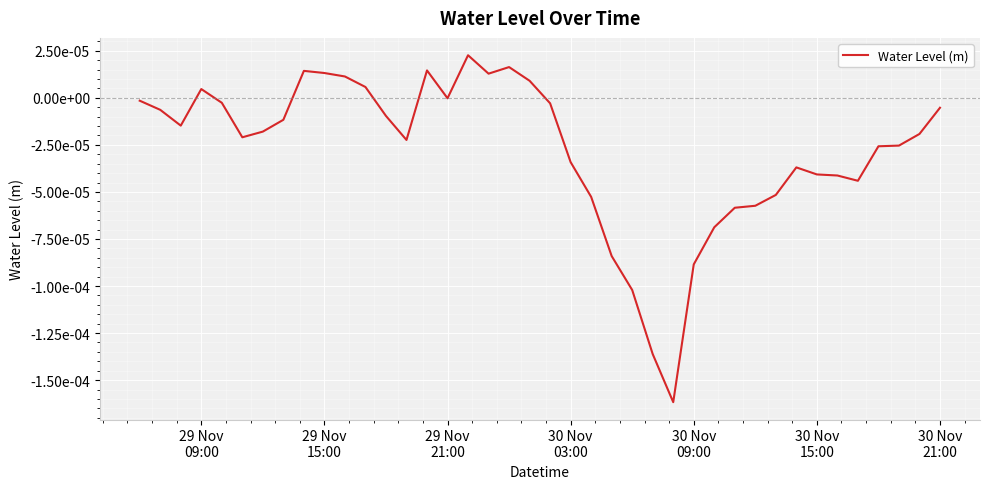

Does the chart have visible grid lines?

Yes